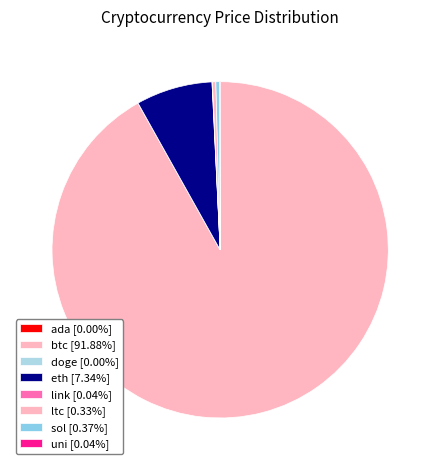

What percentage do ada and ltc together represent?

0.3%